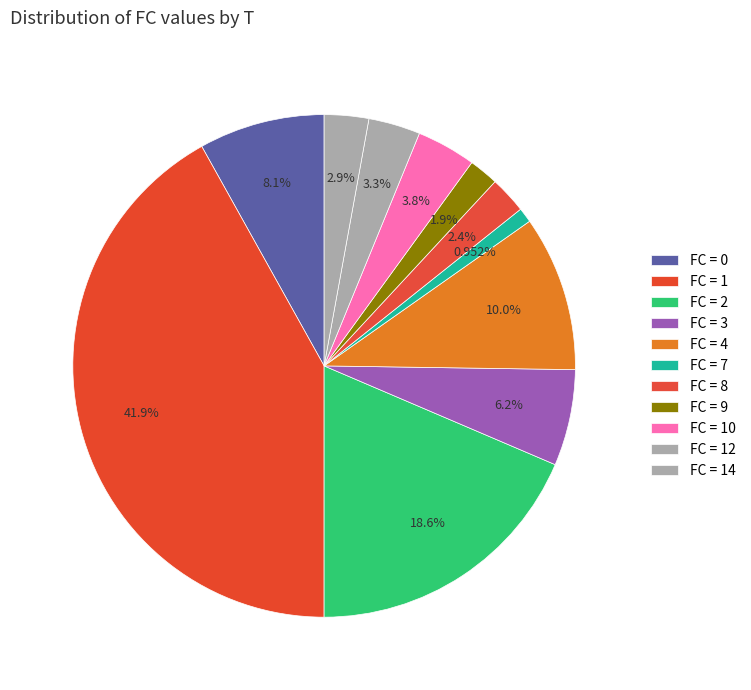

How many slices are in this pie chart?

11